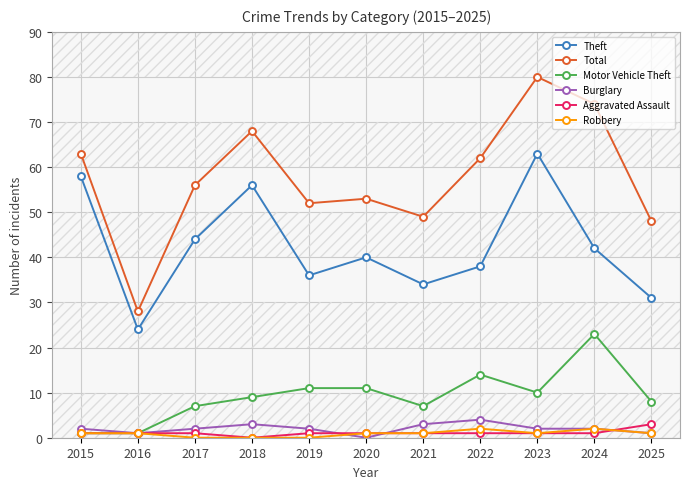

What is the difference between the maximum and minimum values in the Total series?

52